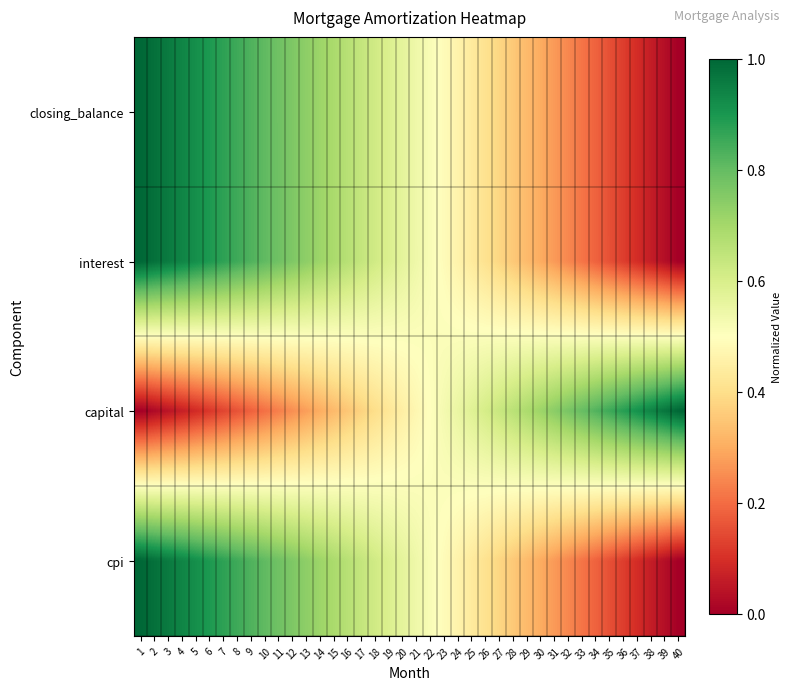

At 10, list the series in order from largest to smallest.

interest, cpi, closing_balance, capital